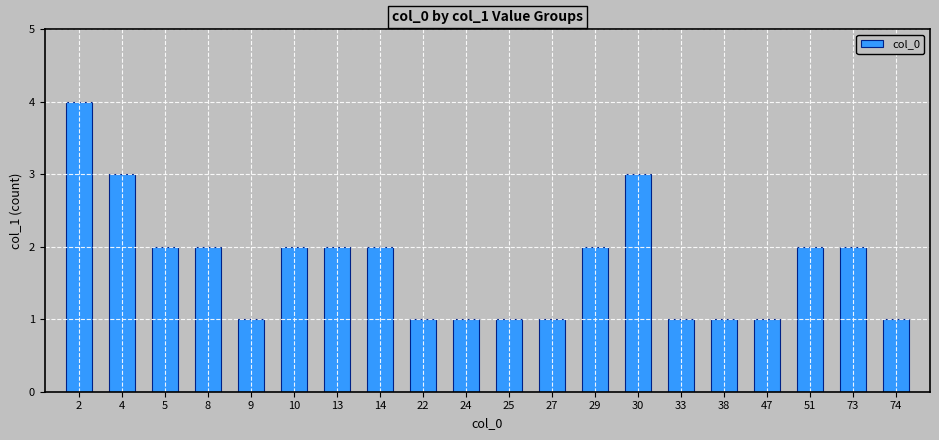

What is the value of the 10th bar from the left?

1